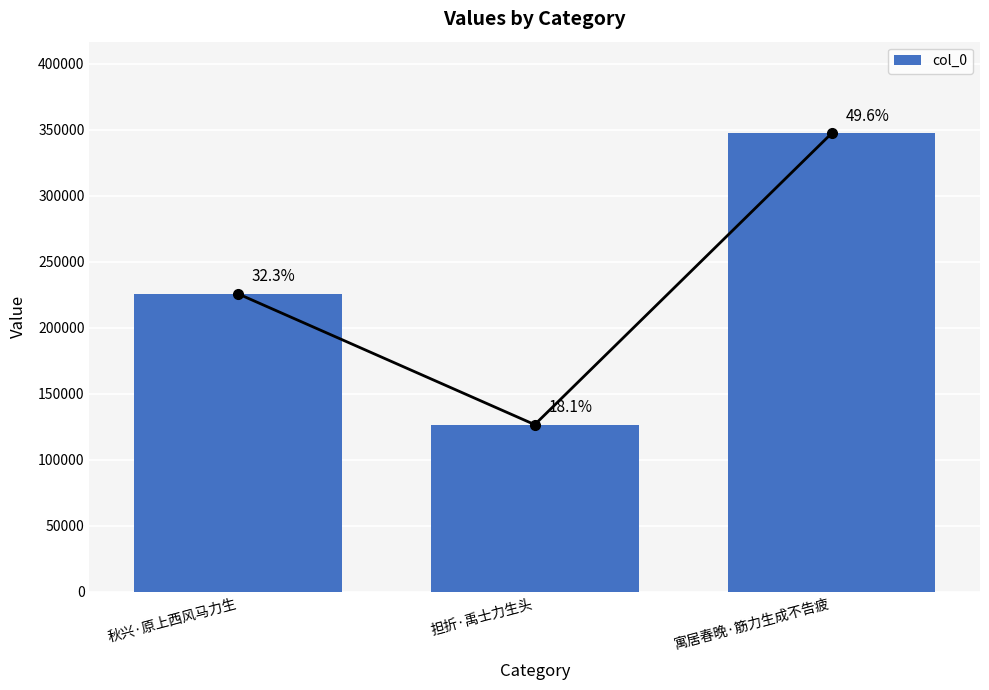

What is the ratio of the value at 秋兴·原上西风马力生 to the value at 寓居春晚·筋力生成不告疲?

0.7